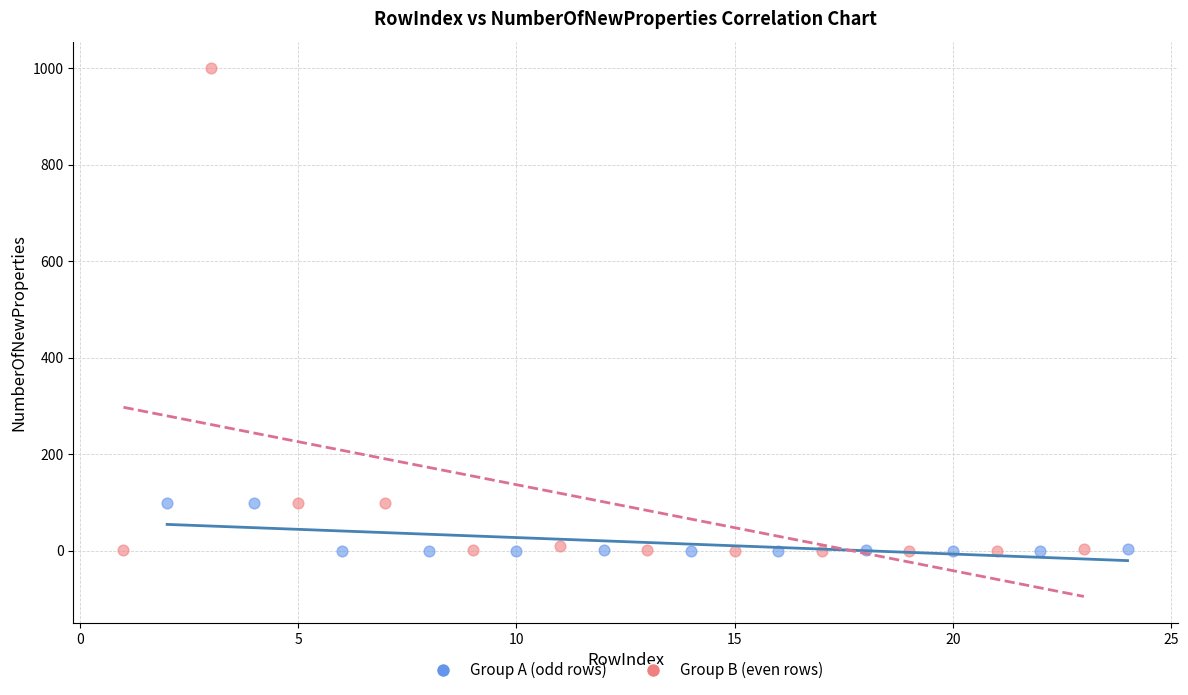

What are all the series names shown in the legend?

Group A (odd rows), Group B (even rows)